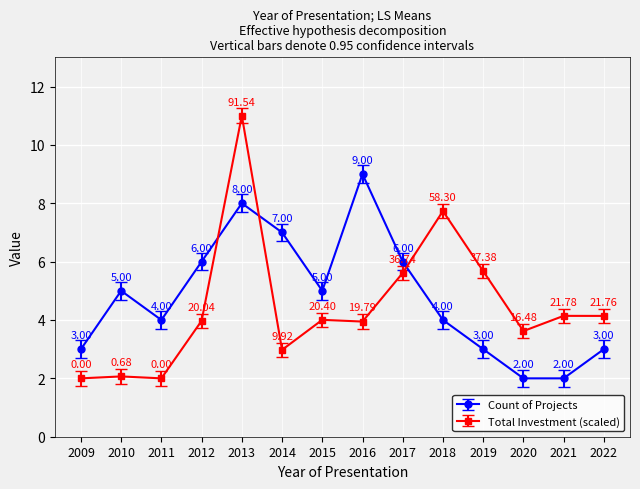

What is the spread (max minus min) of values at 2010?

2.9